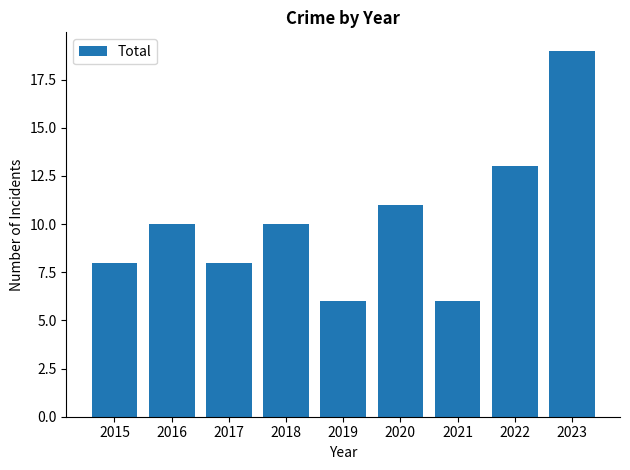

What value does the data have at 2015?

8